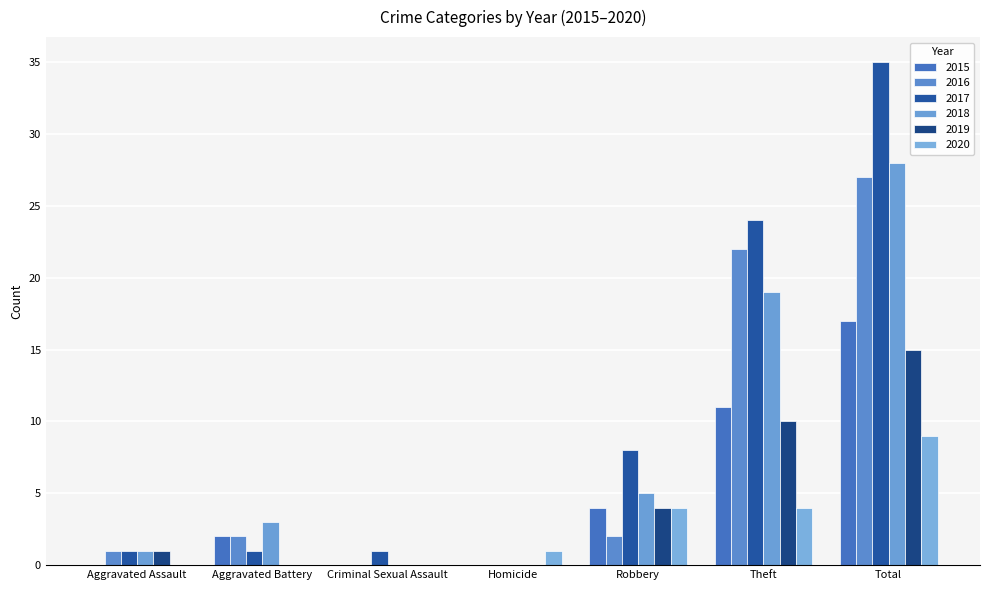

List the labels in order of 2016 value, largest first.

Total, Theft, Aggravated Battery, Robbery, Aggravated Assault, Criminal Sexual Assault, Homicide